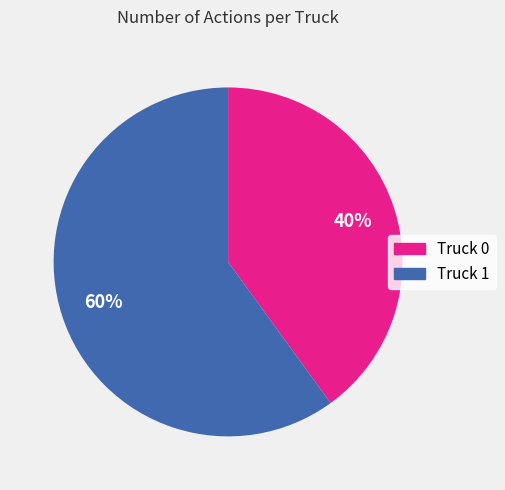

Which category accounts for the majority?

Truck 1